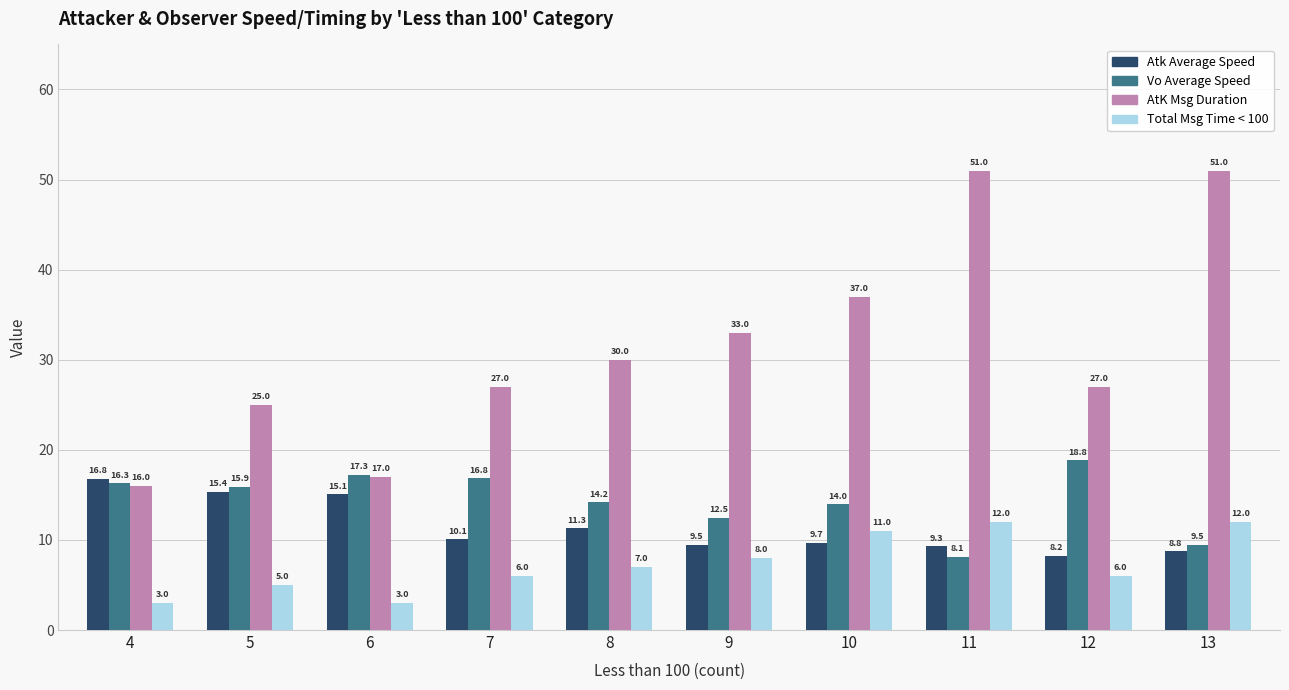

How many distinct data groups are displayed?

4